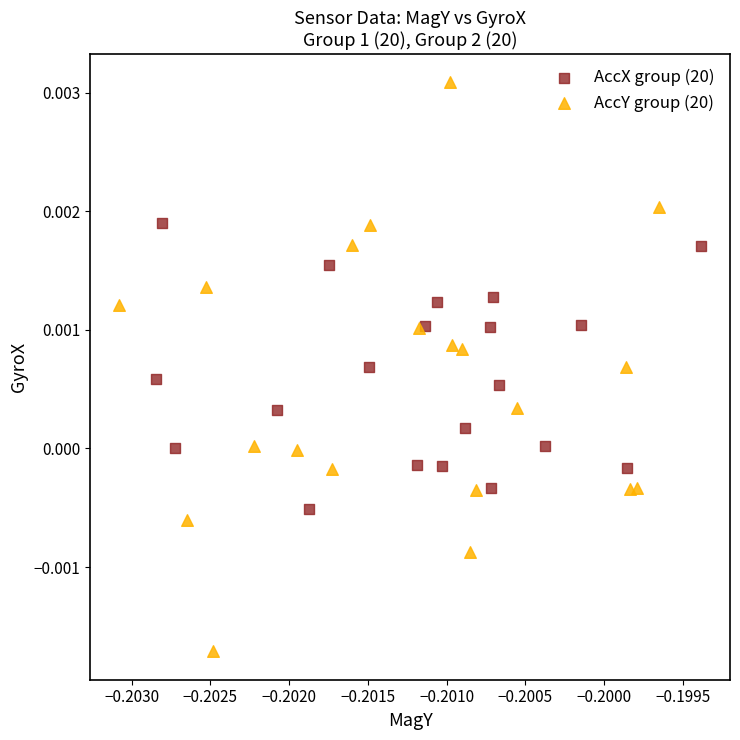

Which series reaches the maximum Y coordinate?

AccY group (20)